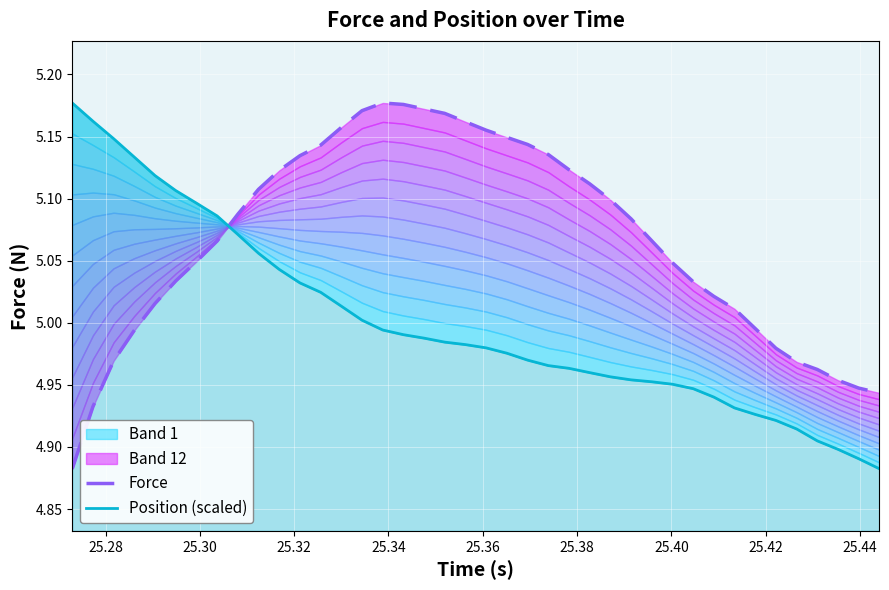

Reading left to right, list all the values displayed in this chart.

Force: 4.9	4.9	5.0	5.0	5.0	5.0	5.0	5.1	5.1	5.1	5.1	5.1	5.1	5.2	5.2	5.2	5.2	5.2	5.2	5.2	5.2	5.1	5.1	5.1	5.1	5.1	5.1	5.1	5.1	5.0	5.0	5.0	5.0	5.0	5.0	5.0	5.0	5.0	4.9	4.9
Position (scaled): 5.2	5.2	5.1	5.1	5.1	5.1	5.1	5.1	5.1	5.1	5.0	5.0	5.0	5.0	5.0	5.0	5.0	5.0	5.0	5.0	5.0	5.0	5.0	5.0	5.0	5.0	5.0	5.0	5.0	5.0	4.9	4.9	4.9	4.9	4.9	4.9	4.9	4.9	4.9	4.9